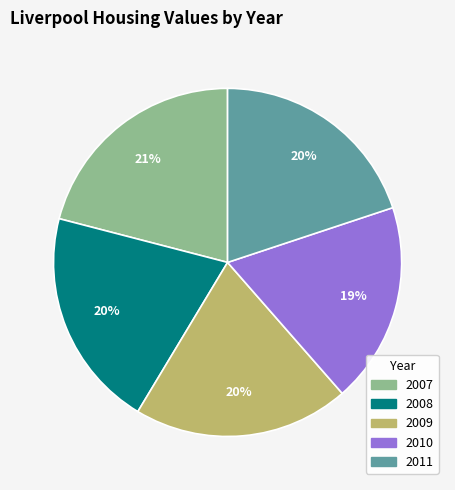

Is there a majority slice in this chart?

No